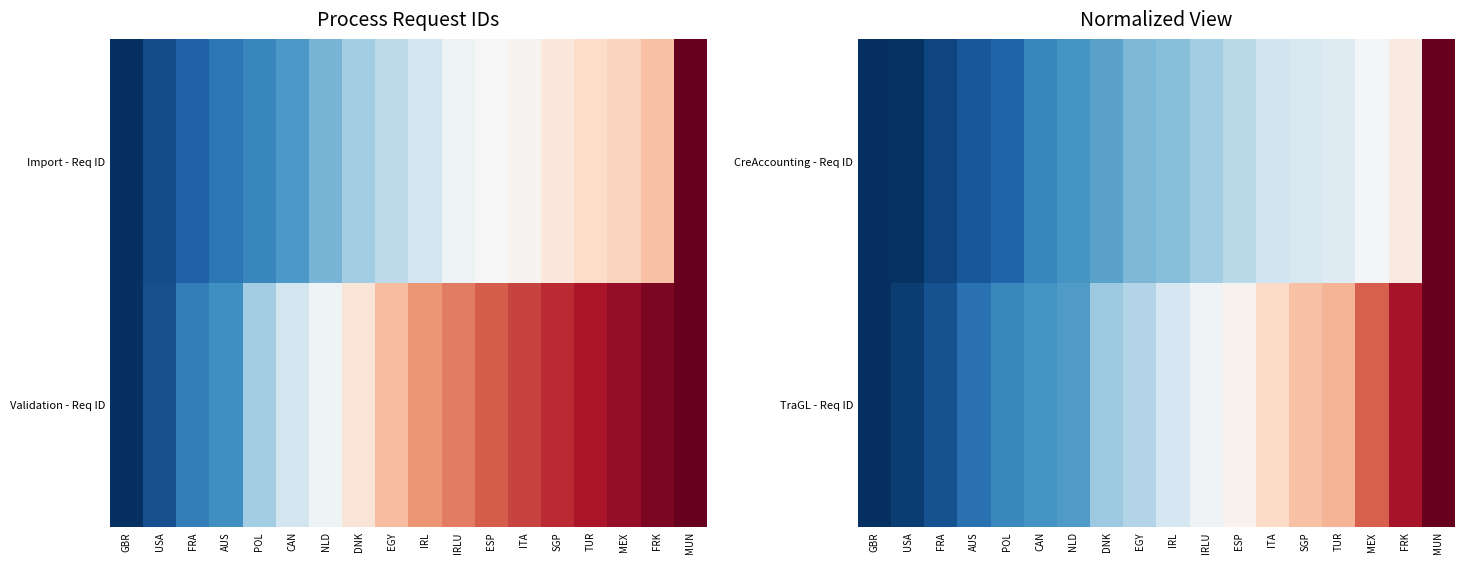

What is the approximate value of TraGL - Req ID at AUS?

0.1